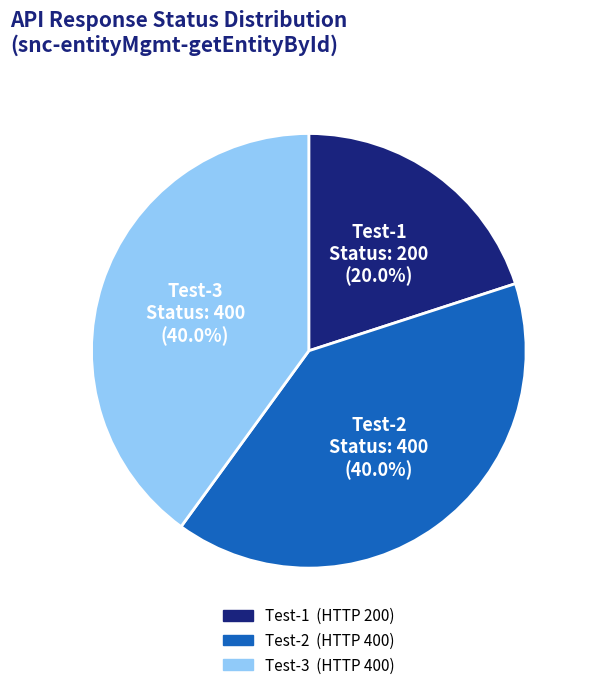

Is the sum of Test-2 and Test-3 greater than half?

Yes